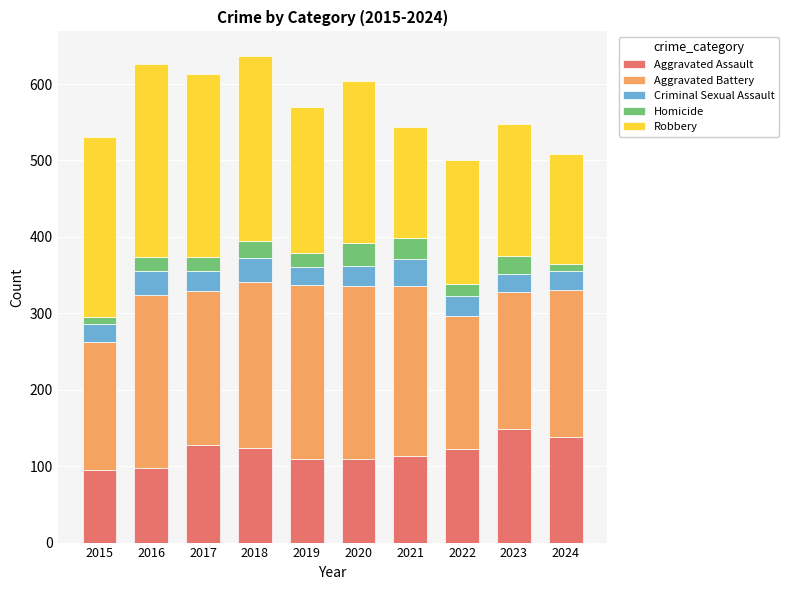

What is the approximate value of Aggravated Assault at 2022?

122